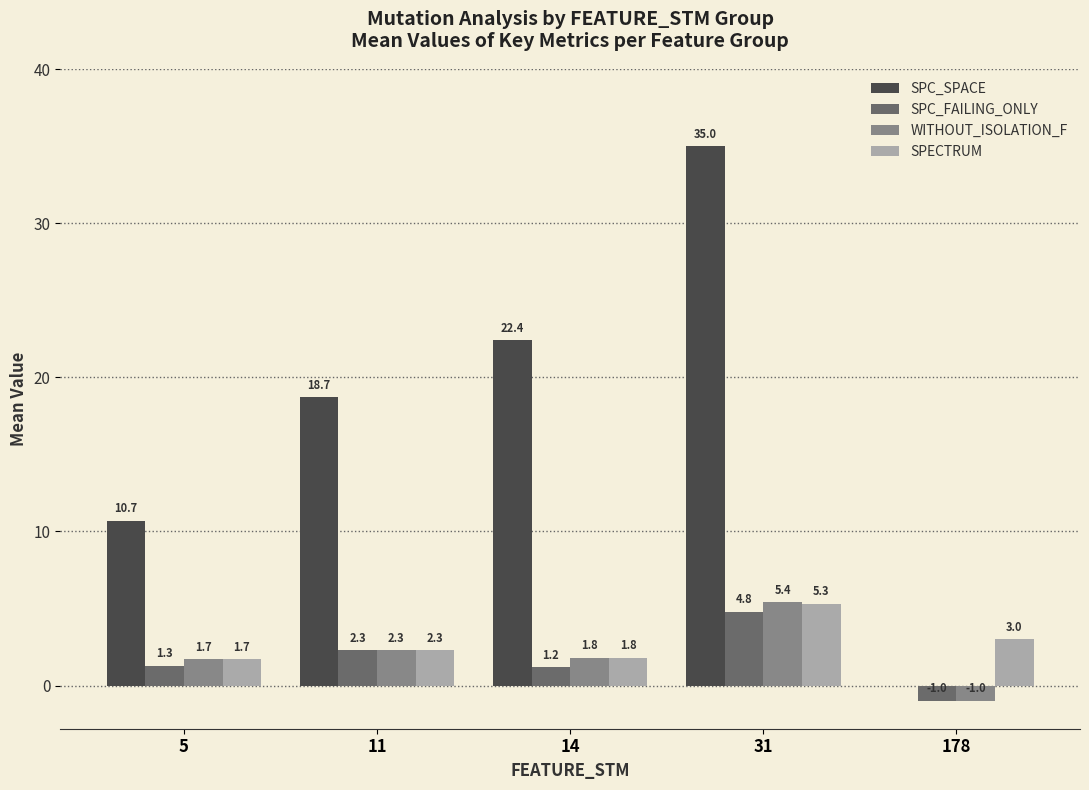

Are the bars grouped side by side (vs. stacked)?

Yes